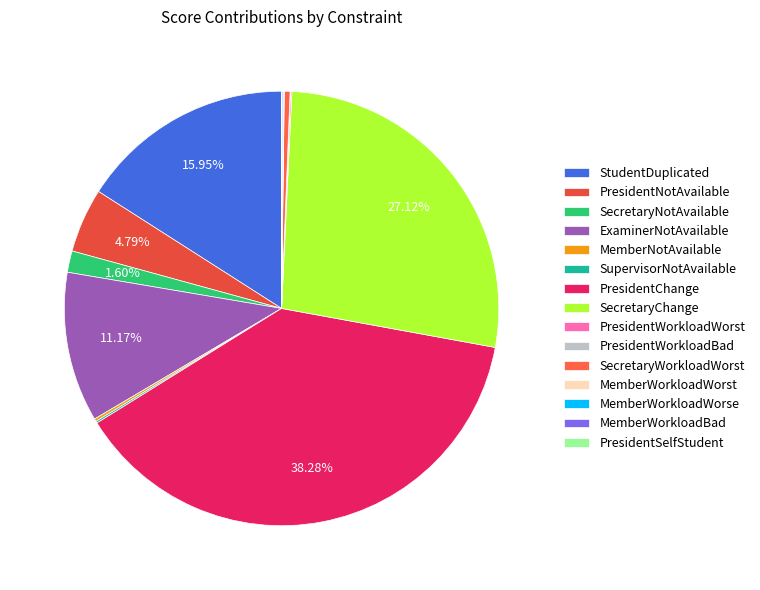

What is the change in value from StudentDuplicated to SupervisorNotAvailable?

-9910